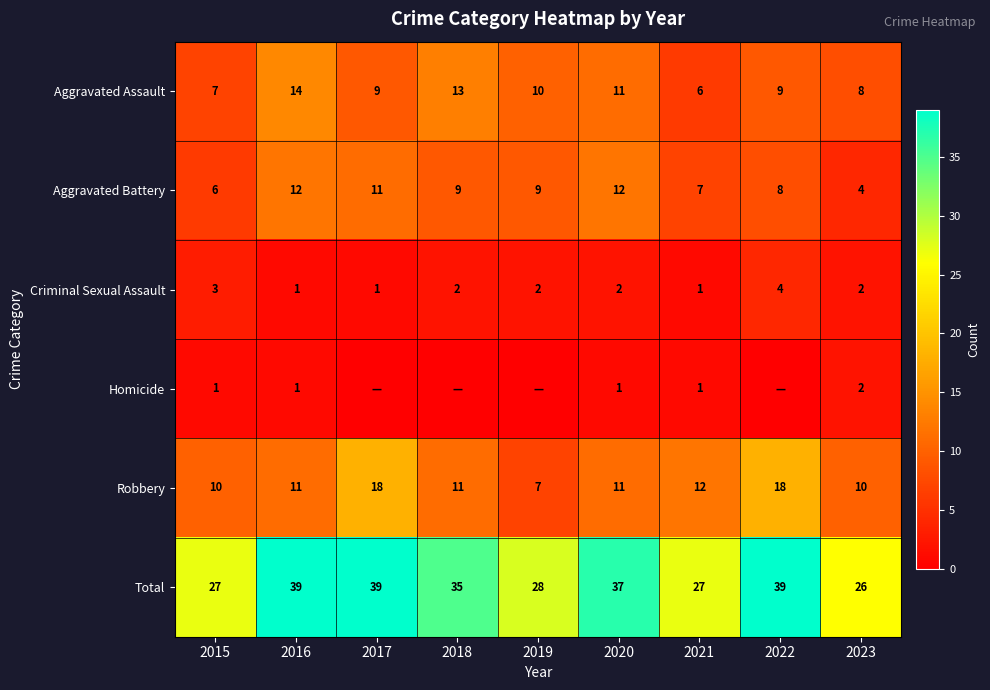

At which label does Aggravated Assault reach its peak?

2016